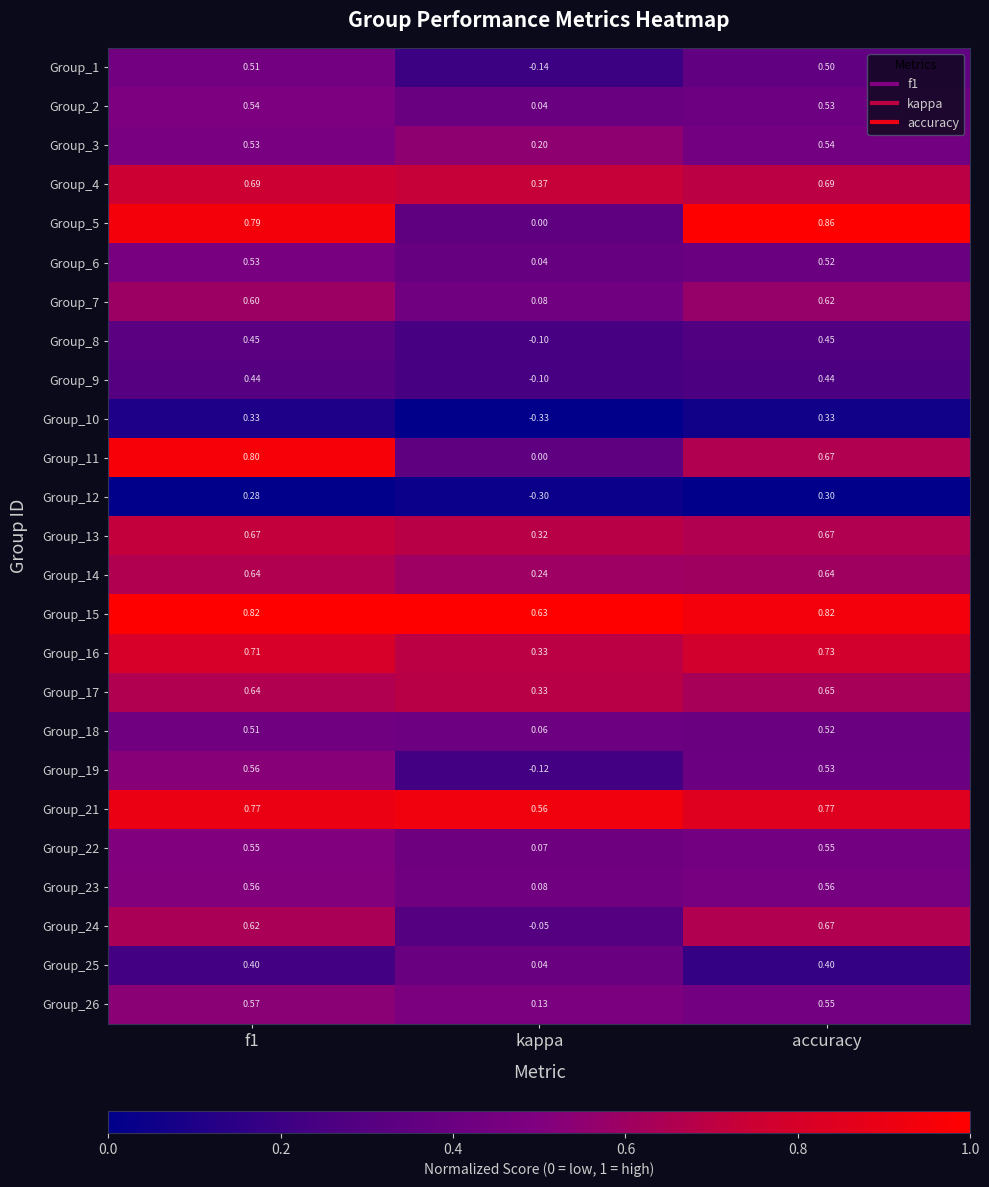

What is the total value across all series at f1?

14.5